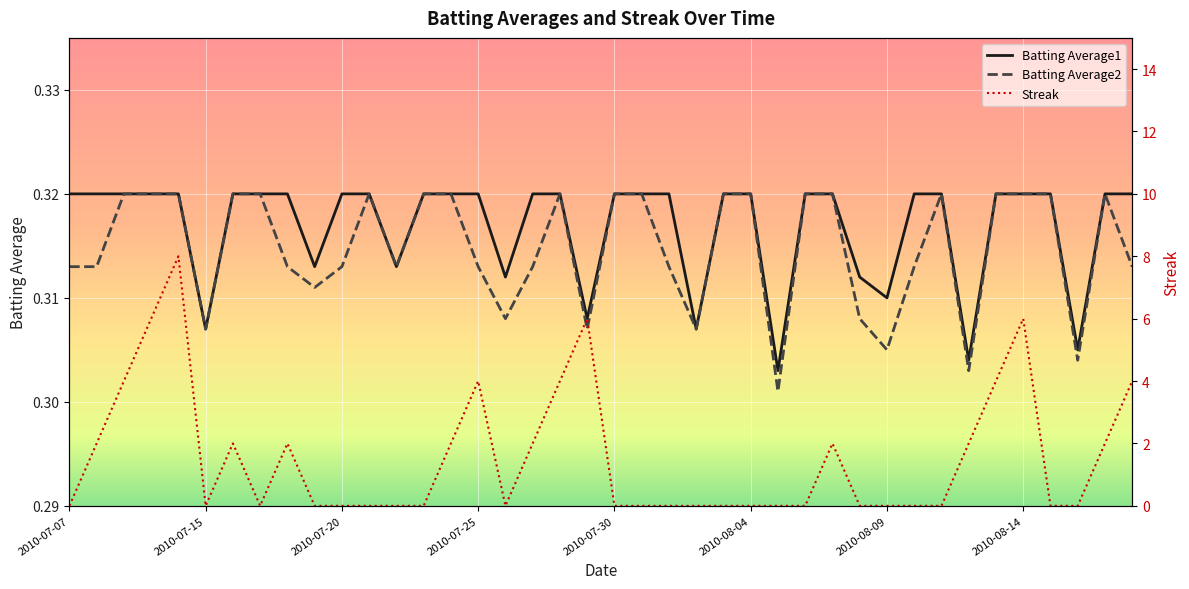

True or false: Batting Average1 has more than 1 interior local peaks.

False